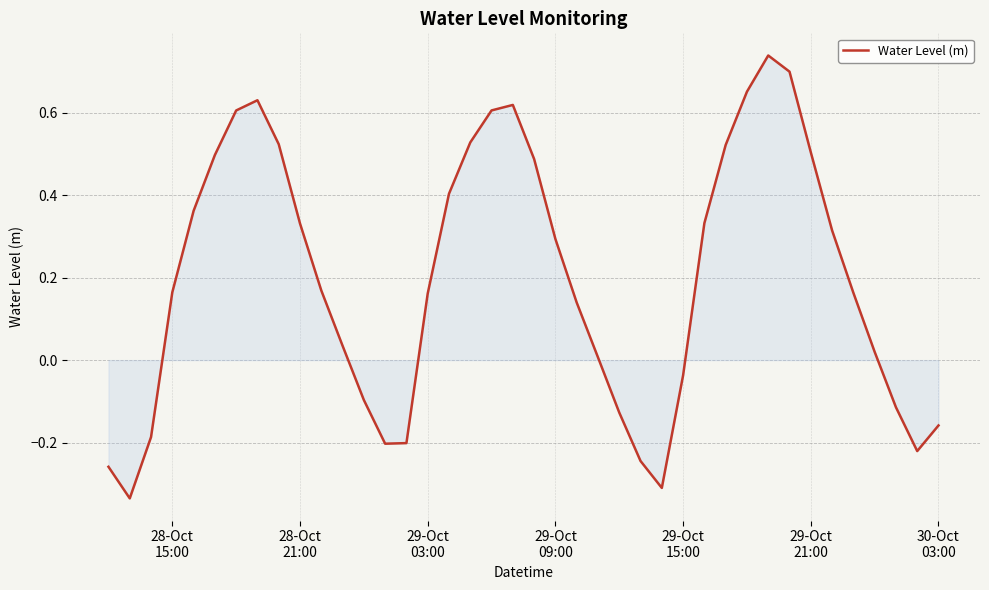

What is the difference between the maximum and minimum values?

1.1